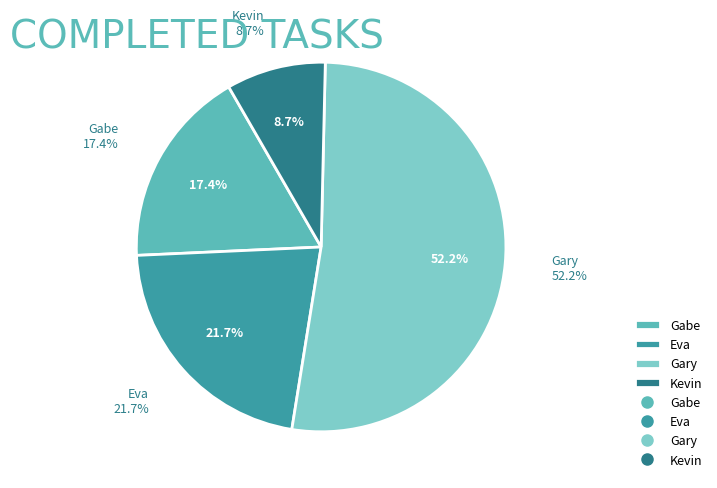

Which category has the biggest portion of the pie?

Gary